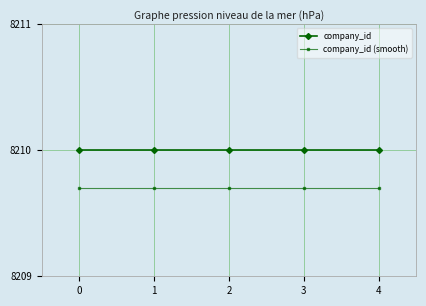

Is it true that company_id (smooth) equals 13715.3 at 0?

False